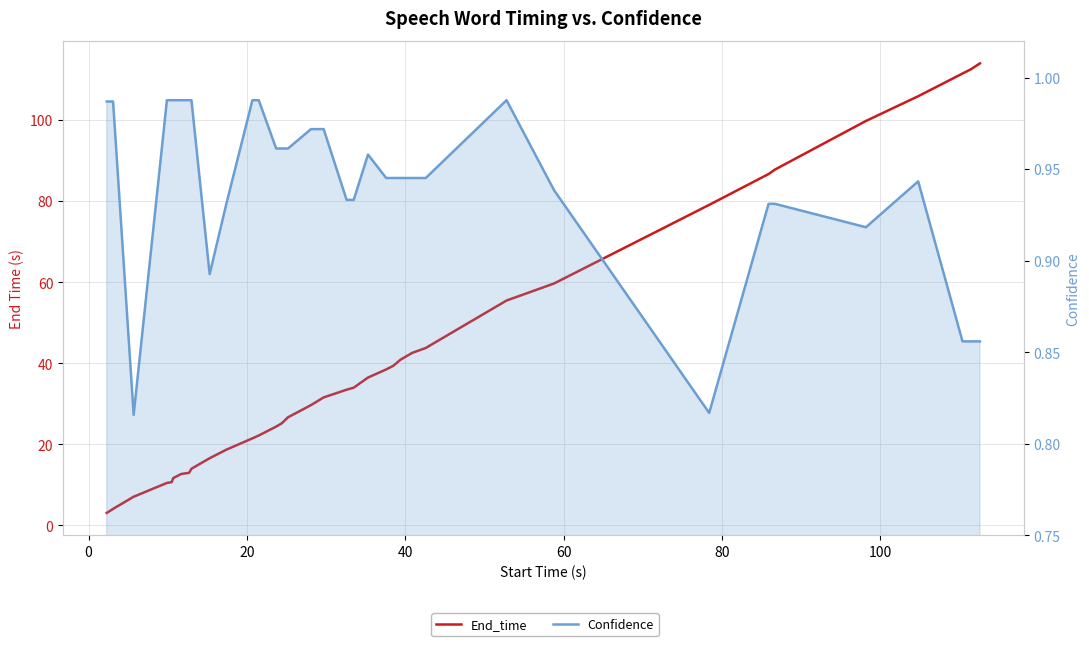

True or false: Confidence and End_time intersect in this chart.

False